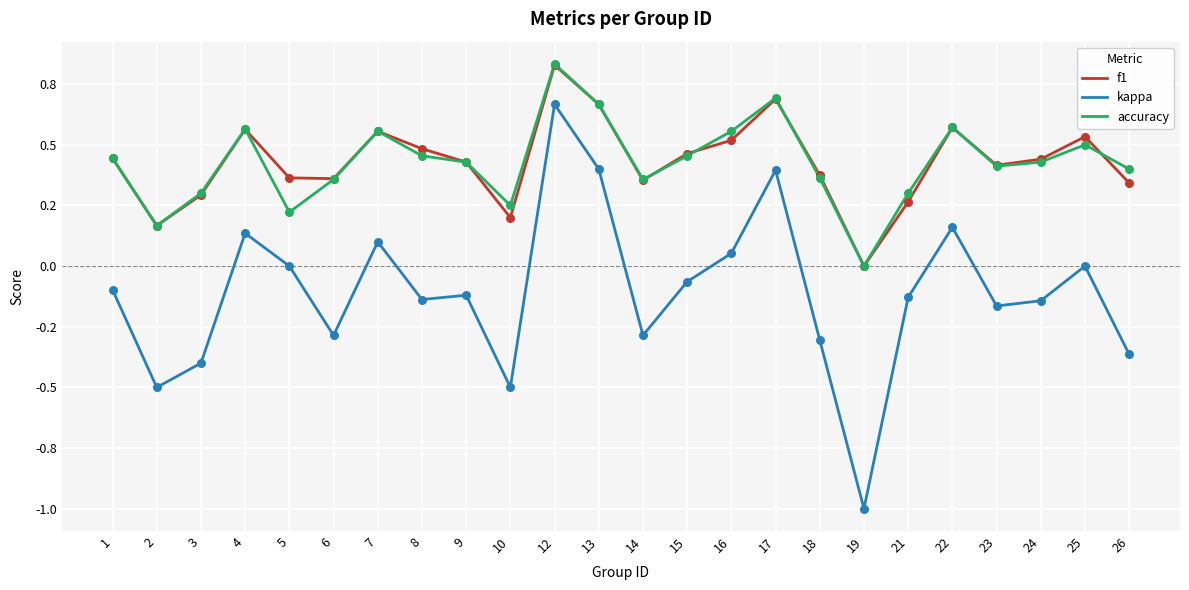

What are all the series names shown in the legend?

f1, kappa, accuracy